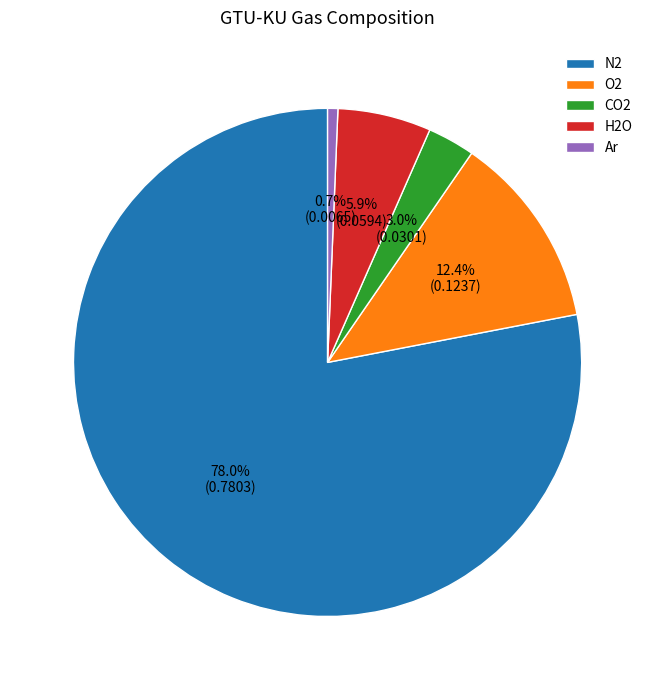

The H2O slice represents 6% of the pie. True or false?

True